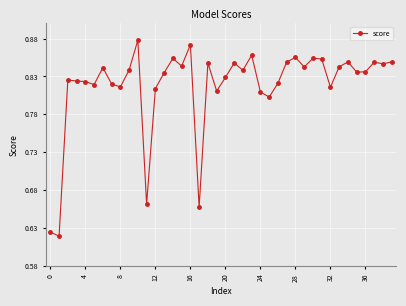

How many values are between 0 and 1?

40